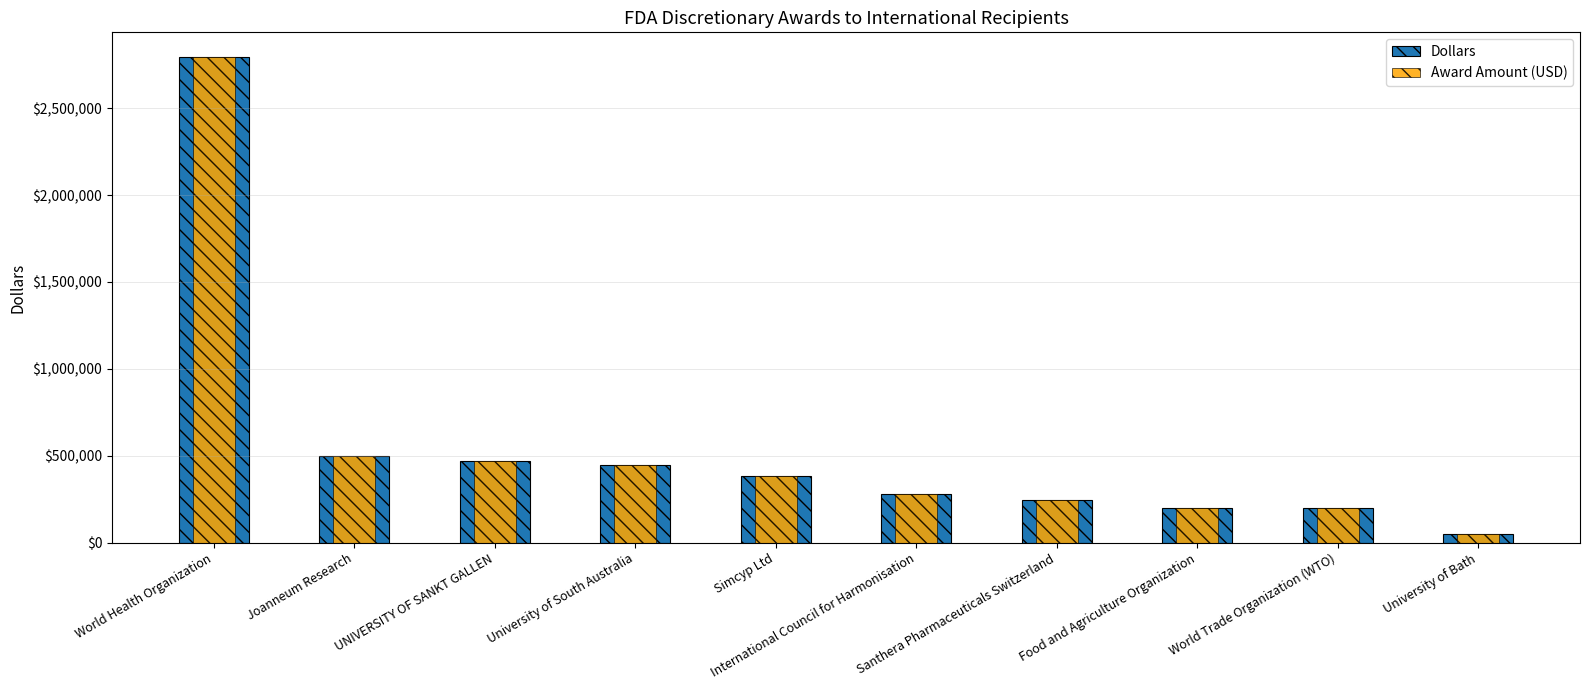

At which category is the sum across all series the highest?

World Health Organization